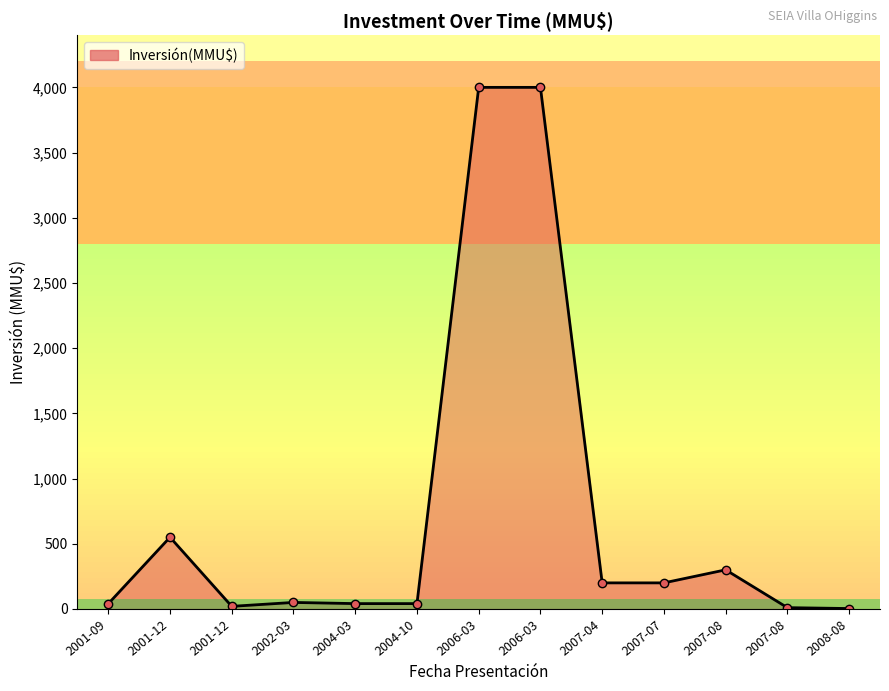

Count the number of categories in the chart.

13